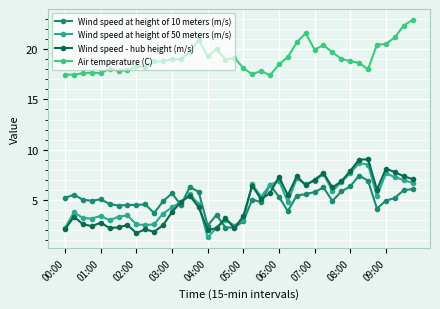

How many lines are shown in the chart?

4